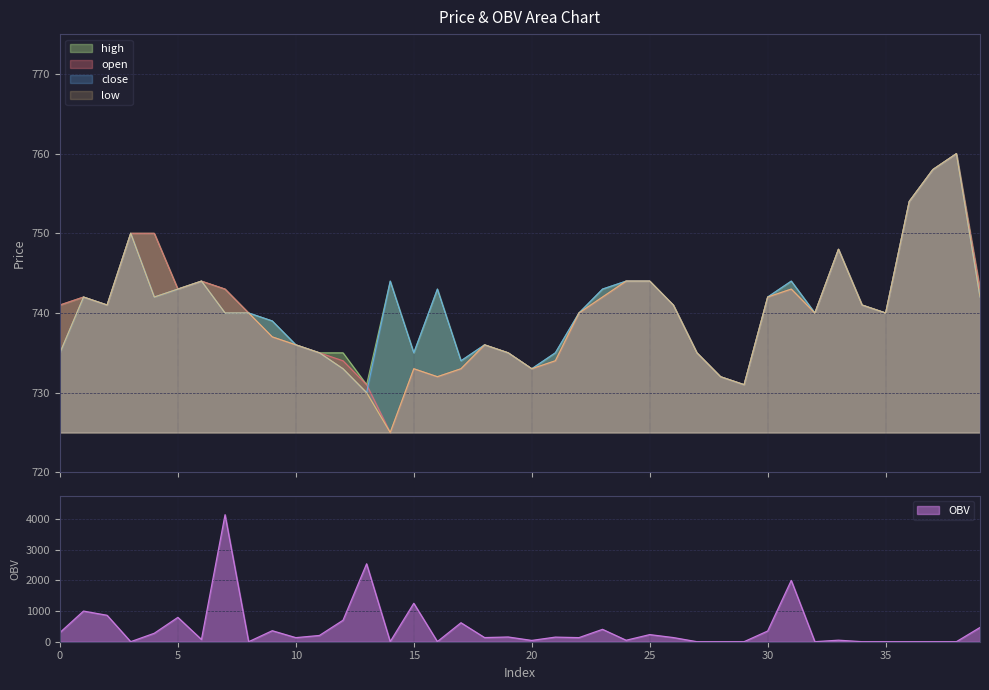

What is the sum of the close values at 38 and 3?

1510